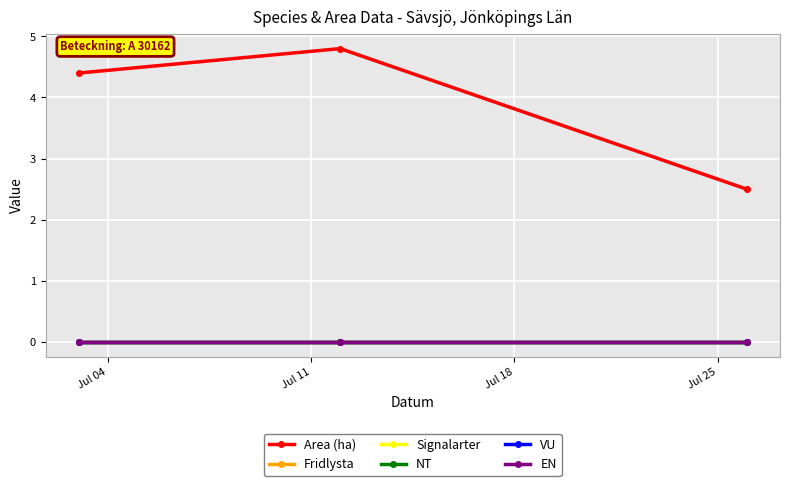

Reading left to right, transcribe all the data shown in this chart.

Area (ha): 4.4	4.8	2.5
Fridlysta: 0.0	0.0	0.0
Signalarter: 0.0	0.0	0.0
NT: 0.0	0.0	0.0
VU: 0.0	0.0	0.0
EN: 0.0	0.0	0.0